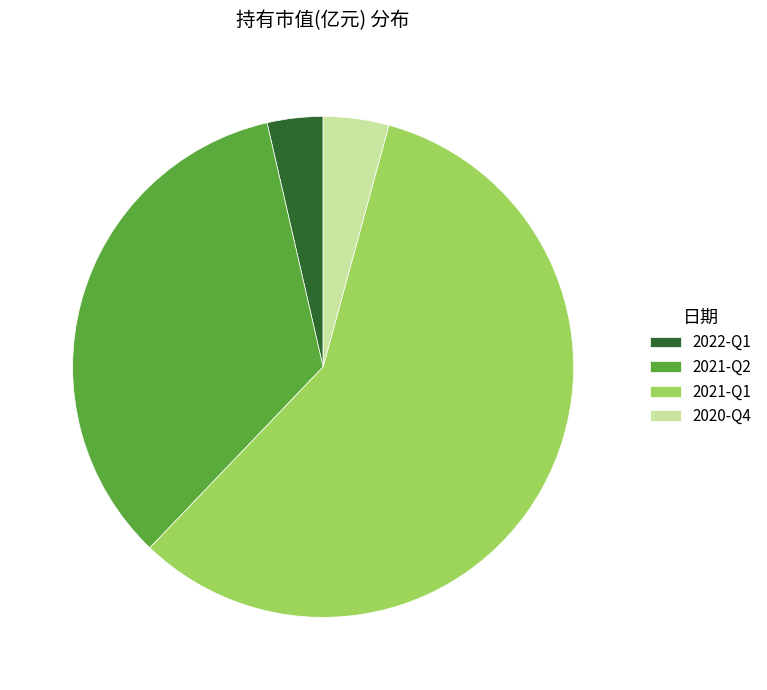

What is the largest slice in the pie chart?

2021-Q1